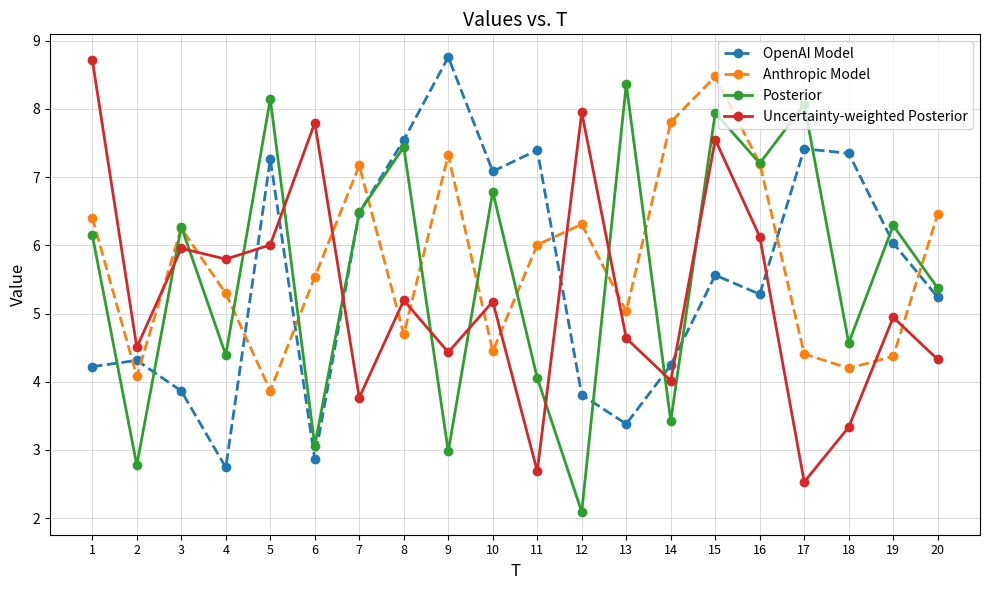

What is the difference between the maximum and minimum values in the Uncertainty-weighted Posterior series?

6.2